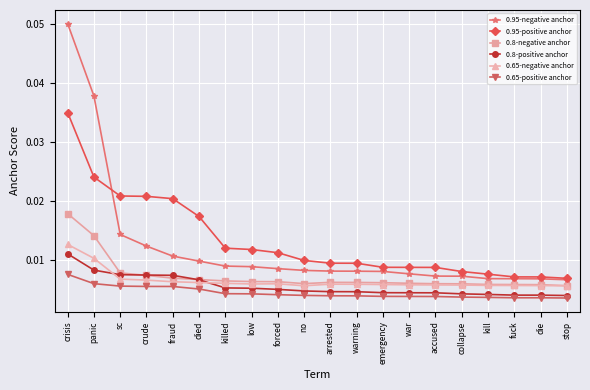

Is the value of 0.65-negative anchor at killed greater than the value of 0.95-positive anchor at died?

No